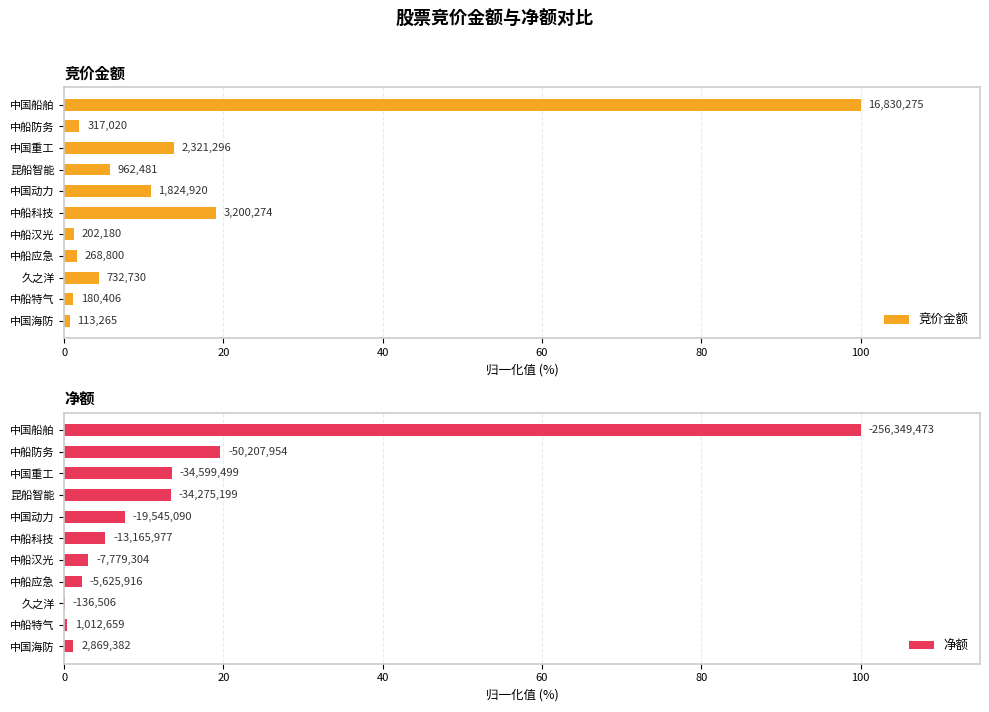

What is the difference between the highest and lowest values at 中船防务?

17.7